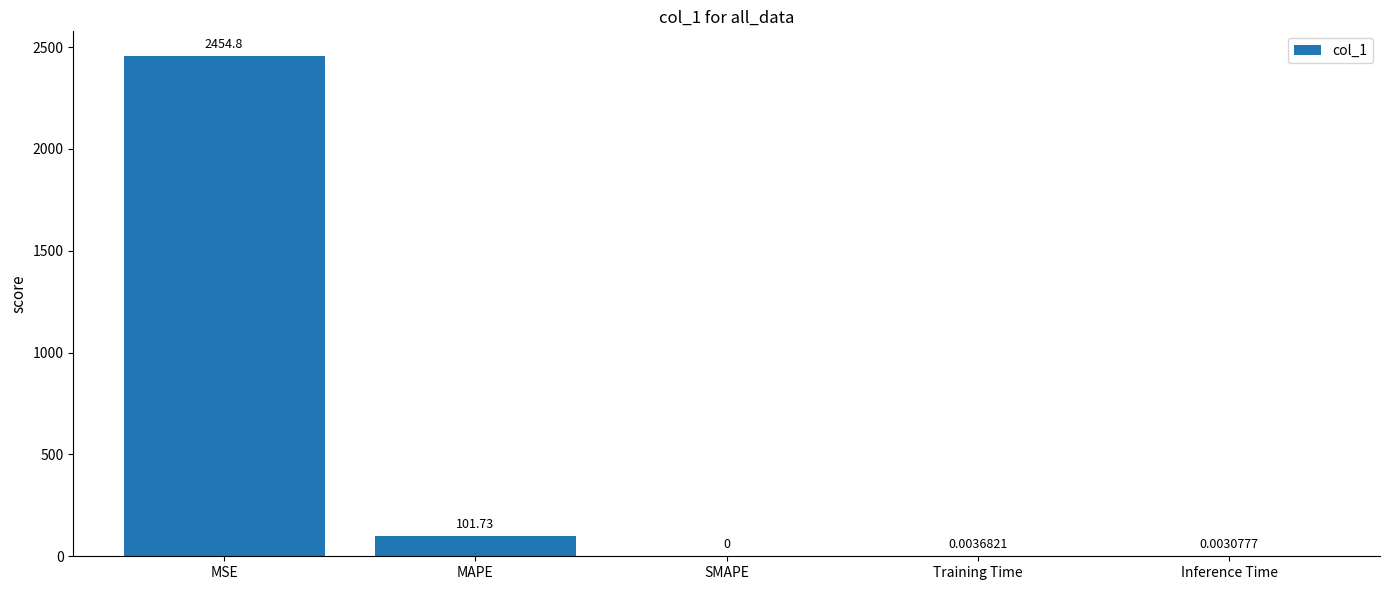

Between SMAPE and Training Time, which is larger?

Training Time